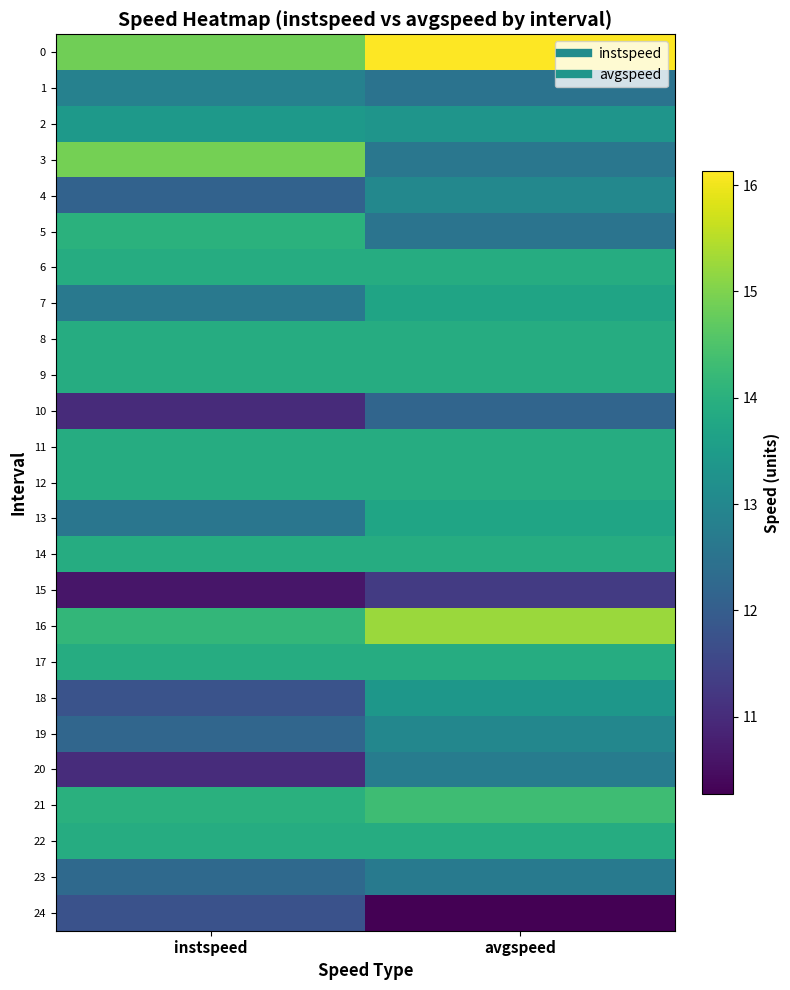

Reading right to left, transcribe all the data shown in this chart.

0: avgspeed=16.1	instspeed=14.9
1: avgspeed=12.5	instspeed=12.9
2: avgspeed=13.3	instspeed=13.4
3: avgspeed=12.6	instspeed=14.9
4: avgspeed=13.0	instspeed=12.1
5: avgspeed=12.5	instspeed=14.0
6: avgspeed=13.9	instspeed=13.9
7: avgspeed=13.7	instspeed=12.6
8: avgspeed=13.9	instspeed=13.9
9: avgspeed=13.9	instspeed=13.9
10: avgspeed=12.2	instspeed=11.0
11: avgspeed=13.9	instspeed=13.9
12: avgspeed=13.9	instspeed=13.9
13: avgspeed=13.7	instspeed=12.6
14: avgspeed=13.9	instspeed=13.9
15: avgspeed=11.3	instspeed=10.6
16: avgspeed=15.3	instspeed=14.2
17: avgspeed=13.9	instspeed=13.9
18: avgspeed=13.4	instspeed=11.8
19: avgspeed=13.0	instspeed=12.2
20: avgspeed=12.7	instspeed=11.0
21: avgspeed=14.3	instspeed=14.0
22: avgspeed=13.9	instspeed=13.9
23: avgspeed=12.7	instspeed=12.3
24: avgspeed=10.3	instspeed=11.8